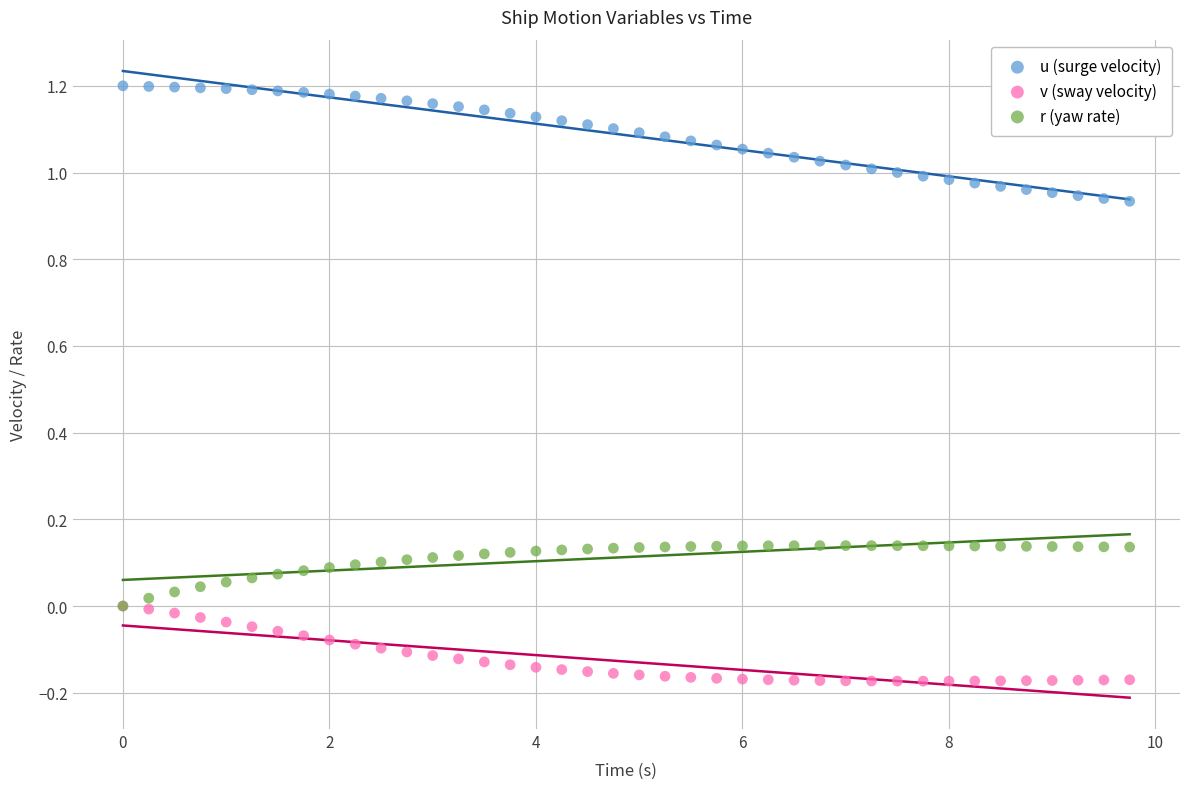

What are all the series names shown in the legend?

u (surge velocity), v (sway velocity), r (yaw rate)